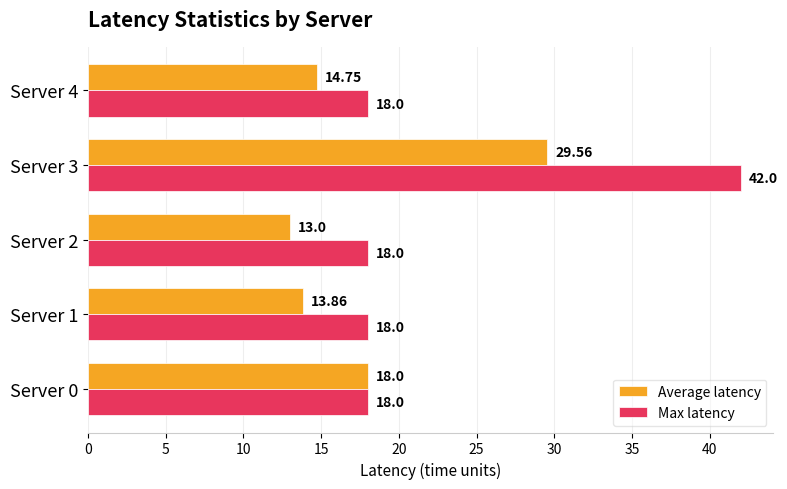

Rank the series by their average value, from highest to lowest.

Max latency, Average latency